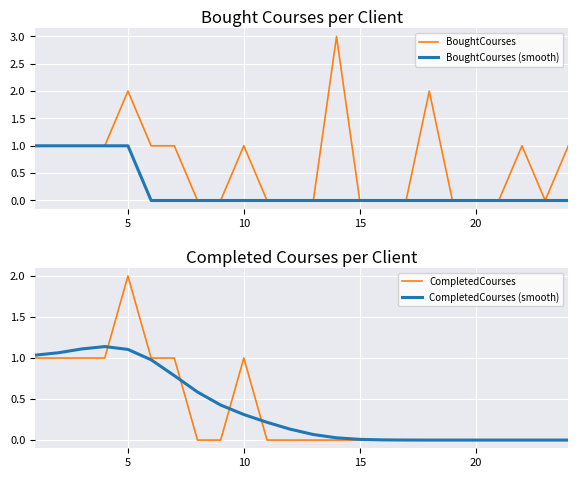

The CompletedCourses series shows 0.4 at 10. True or false?

False